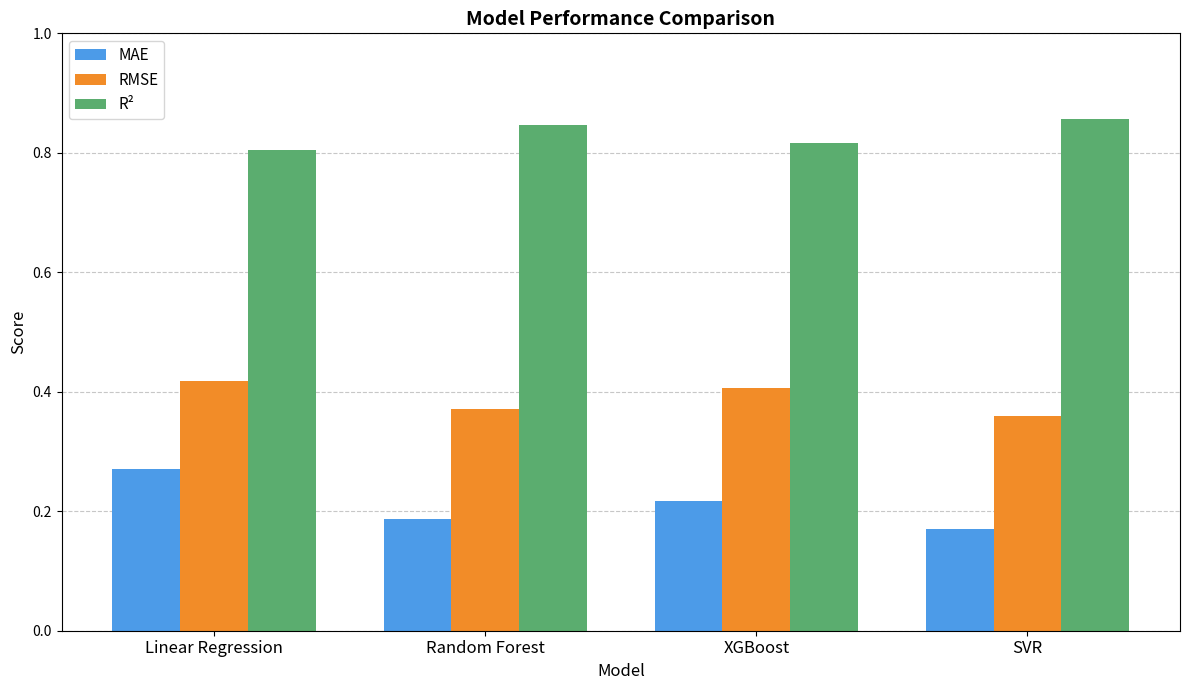

What is the difference between the highest and lowest values at SVR?

0.7